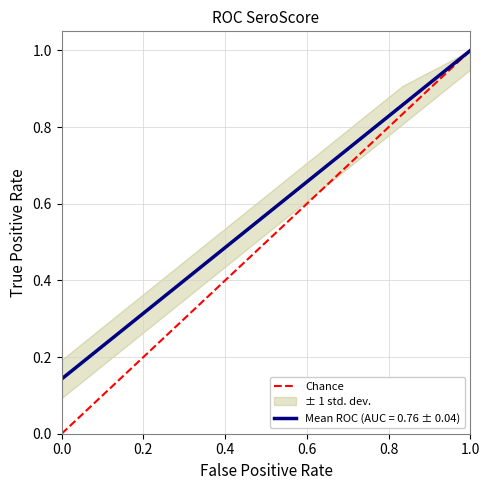

Which category has the highest value in the Mean ROC (AUC = 0.76 ± 0.04) series?

1.0